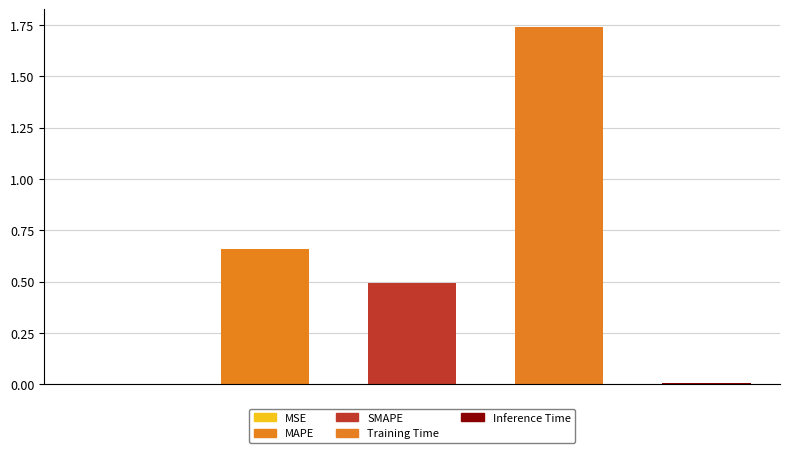

What is the sum of all values?

2.9